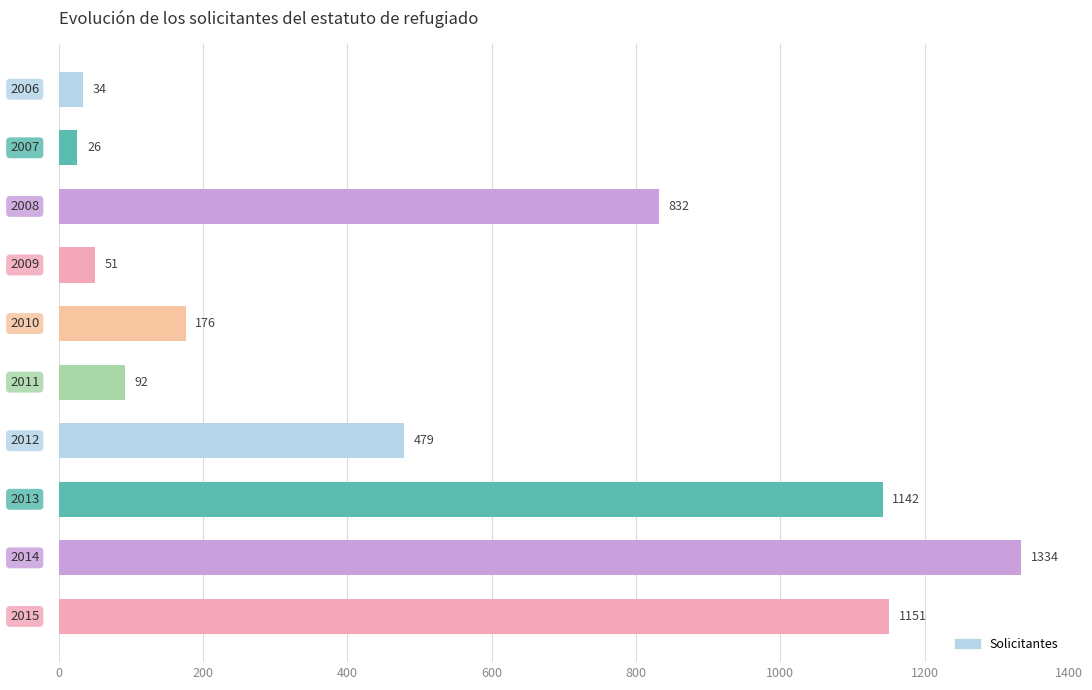

Reading bottom to top, list all the values displayed in this chart.

1151	1334	1142	479	92	176	51	832	26	34